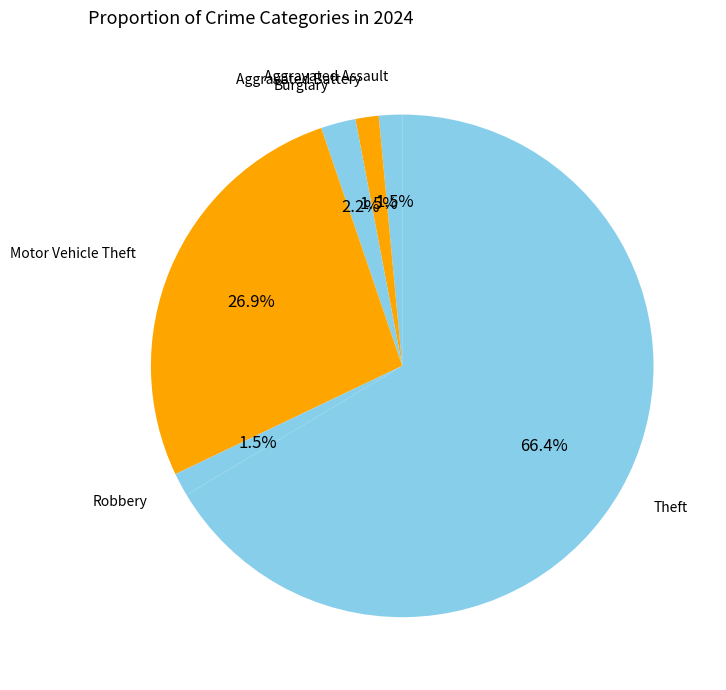

What is the largest slice in the pie chart?

Theft